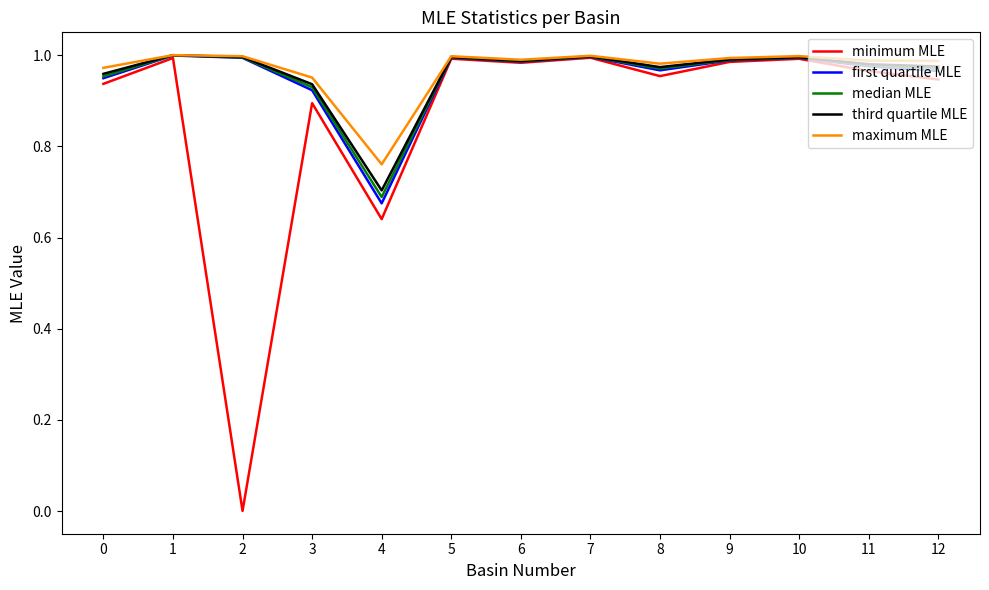

Which series has the largest range (max minus min)?

minimum MLE